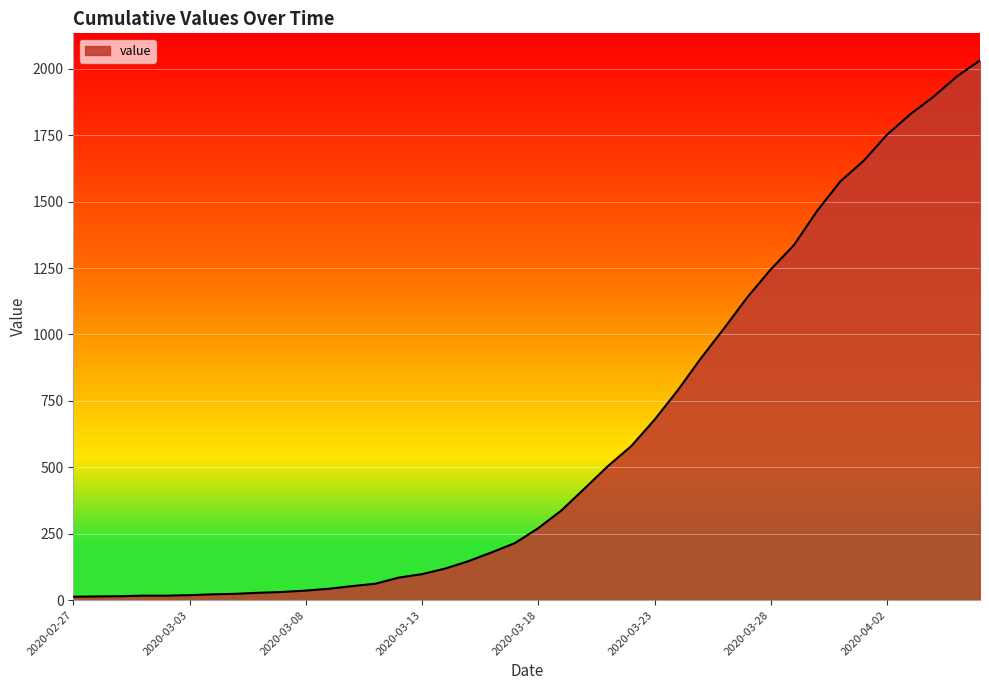

What is the greatest value displayed?

2032